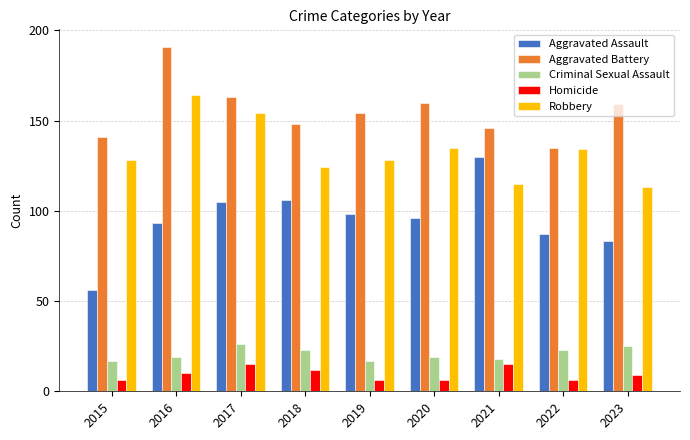

What is the spread (max minus min) of values at 2016?

181